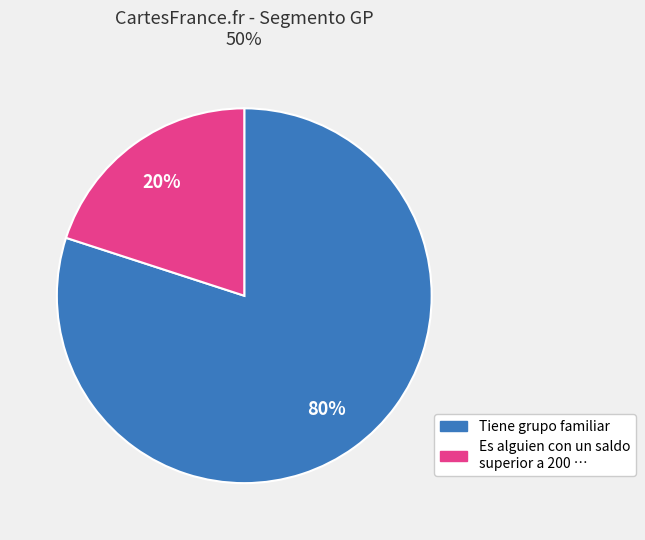

Is there any slice that represents more than half of the pie?

Yes